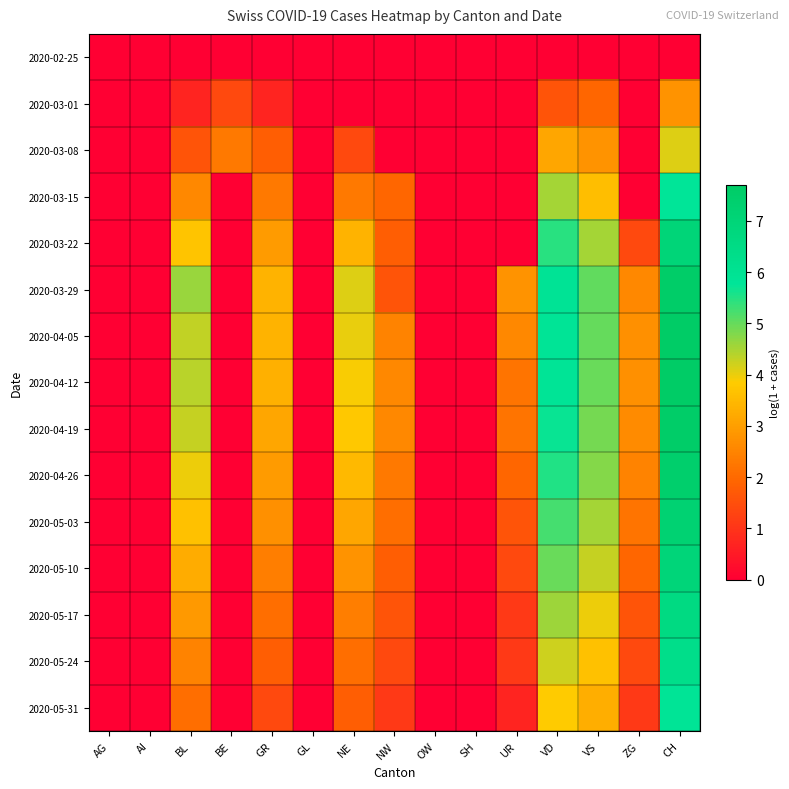

Reading left to right, list all the values displayed in this chart.

2020-02-25: AG=0.0	AI=0.0	BL=0.0	BE=0.0	GR=0.0	GL=0.0	NE=0.0	NW=0.0	OW=0.0	SH=0.0	UR=0.0	VD=0.0	VS=0.0	ZG=0.0	CH=0.0
2020-03-01: AG=0.0	AI=0.0	BL=0.7	BE=1.4	GR=0.7	GL=0.0	NE=0.0	NW=0.0	OW=0.0	SH=0.0	UR=0.0	VD=1.6	VS=1.9	ZG=0.0	CH=2.8
2020-03-08: AG=0.0	AI=0.0	BL=1.6	BE=2.3	GR=1.8	GL=0.0	NE=1.4	NW=0.0	OW=0.0	SH=0.0	UR=0.0	VD=3.1	VS=2.8	ZG=0.0	CH=4.1
2020-03-15: AG=0.0	AI=0.0	BL=2.6	BE=0.0	GR=2.3	GL=0.0	NE=2.3	NW=1.9	OW=0.0	SH=0.0	UR=0.0	VD=4.5	VS=3.6	ZG=0.0	CH=5.8
2020-03-22: AG=0.0	AI=0.0	BL=3.7	BE=0.0	GR=2.9	GL=0.0	NE=3.4	NW=1.8	OW=0.0	SH=0.0	UR=0.0	VD=5.4	VS=4.5	ZG=1.4	CH=7.0
2020-03-29: AG=0.0	AI=0.0	BL=4.6	BE=0.0	GR=3.4	GL=0.0	NE=4.1	NW=1.6	OW=0.0	SH=0.0	UR=2.8	VD=5.9	VS=5.0	ZG=2.6	CH=7.6
2020-04-05: AG=0.0	AI=0.0	BL=4.3	BE=0.0	GR=3.4	GL=0.0	NE=4.0	NW=2.5	OW=0.0	SH=0.0	UR=2.6	VD=5.9	VS=5.0	ZG=2.7	CH=7.7
2020-04-12: AG=0.0	AI=0.0	BL=4.4	BE=0.0	GR=3.3	GL=0.0	NE=3.9	NW=2.6	OW=0.0	SH=0.0	UR=2.2	VD=5.8	VS=5.0	ZG=2.7	CH=7.7
2020-04-19: AG=0.0	AI=0.0	BL=4.3	BE=0.0	GR=3.1	GL=0.0	NE=3.8	NW=2.6	OW=0.0	SH=0.0	UR=2.2	VD=5.7	VS=4.9	ZG=2.6	CH=7.6
2020-04-26: AG=0.0	AI=0.0	BL=4.0	BE=0.0	GR=2.9	GL=0.0	NE=3.5	NW=2.3	OW=0.0	SH=0.0	UR=1.9	VD=5.5	VS=4.8	ZG=2.5	CH=7.4
2020-05-03: AG=0.0	AI=0.0	BL=3.7	BE=0.0	GR=2.7	GL=0.0	NE=3.1	NW=2.1	OW=0.0	SH=0.0	UR=1.6	VD=5.3	VS=4.5	ZG=2.2	CH=7.2
2020-05-10: AG=0.0	AI=0.0	BL=3.3	BE=0.0	GR=2.4	GL=0.0	NE=2.8	NW=1.8	OW=0.0	SH=0.0	UR=1.4	VD=5.0	VS=4.3	ZG=1.9	CH=7.0
2020-05-17: AG=0.0	AI=0.0	BL=2.9	BE=0.0	GR=2.1	GL=0.0	NE=2.4	NW=1.6	OW=0.0	SH=0.0	UR=1.1	VD=4.6	VS=4.0	ZG=1.6	CH=6.6
2020-05-24: AG=0.0	AI=0.0	BL=2.5	BE=0.0	GR=1.8	GL=0.0	NE=2.1	NW=1.4	OW=0.0	SH=0.0	UR=1.1	VD=4.2	VS=3.7	ZG=1.4	CH=6.3
2020-05-31: AG=0.0	AI=0.0	BL=2.1	BE=0.0	GR=1.4	GL=0.0	NE=1.8	NW=1.1	OW=0.0	SH=0.0	UR=0.7	VD=3.8	VS=3.3	ZG=1.1	CH=5.9